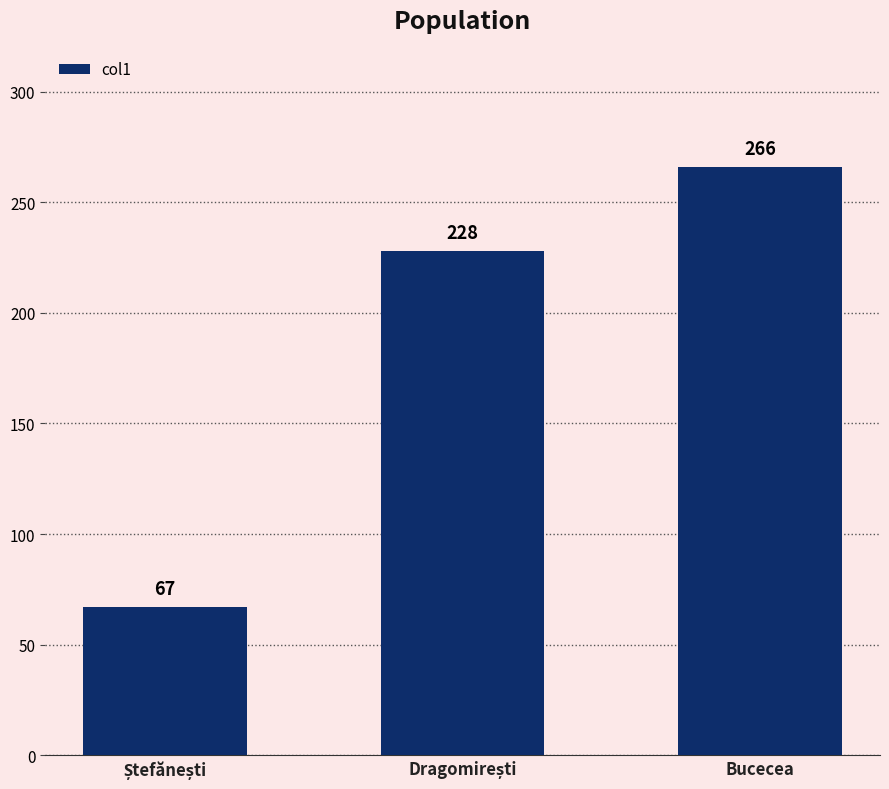

What is the label of the 1st bar from the right?

Bucecea